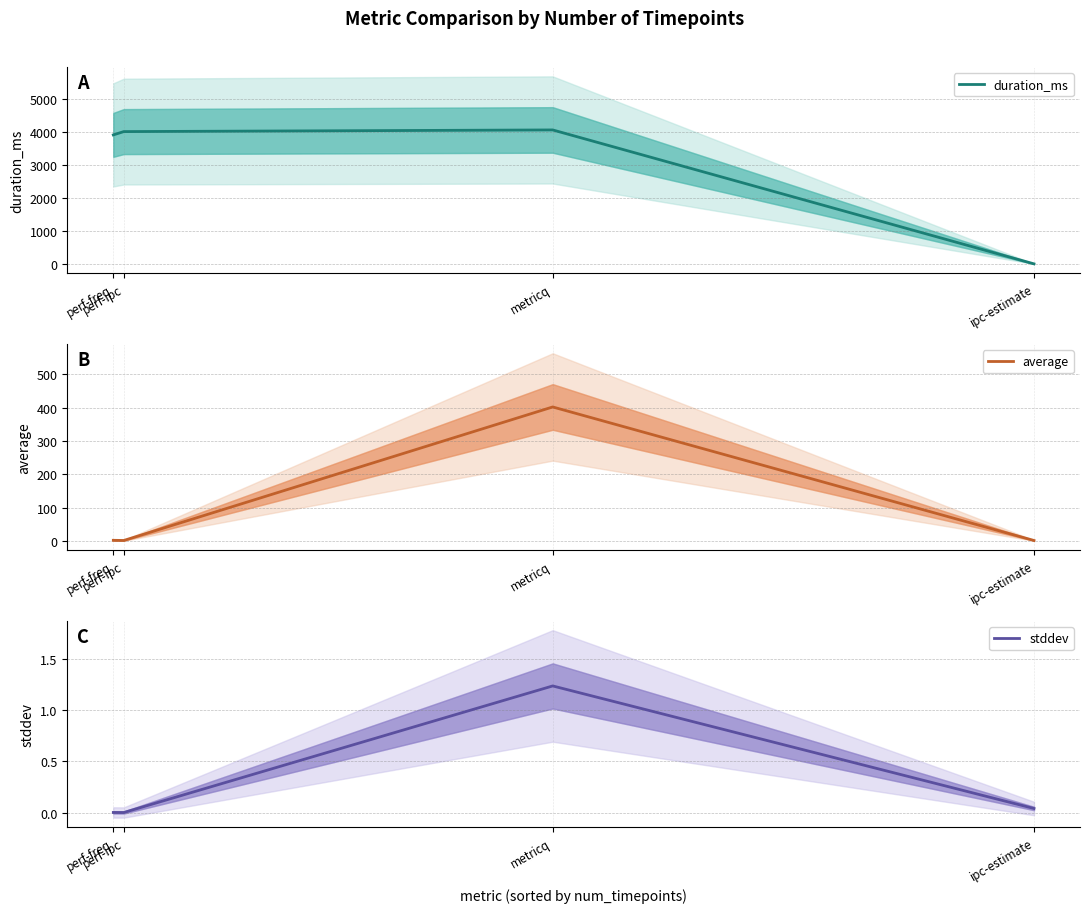

Is it true that duration_ms equals -2777.6 at ipc-estimate?

False